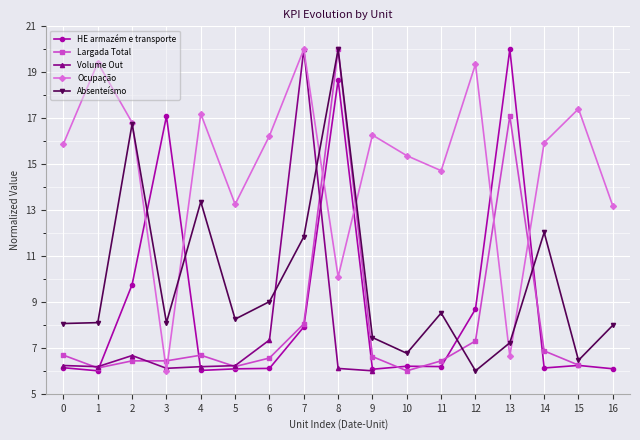

What is the total value across all series at 8?

74.9